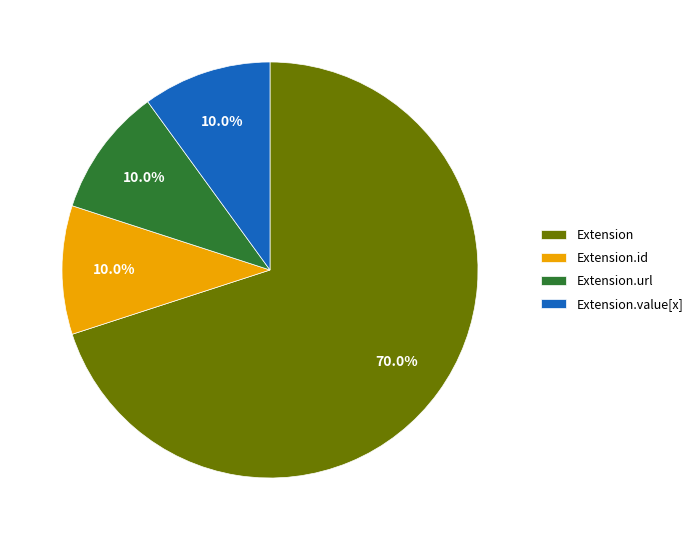

Is it true that Extension.id is 14% of the pie?

False